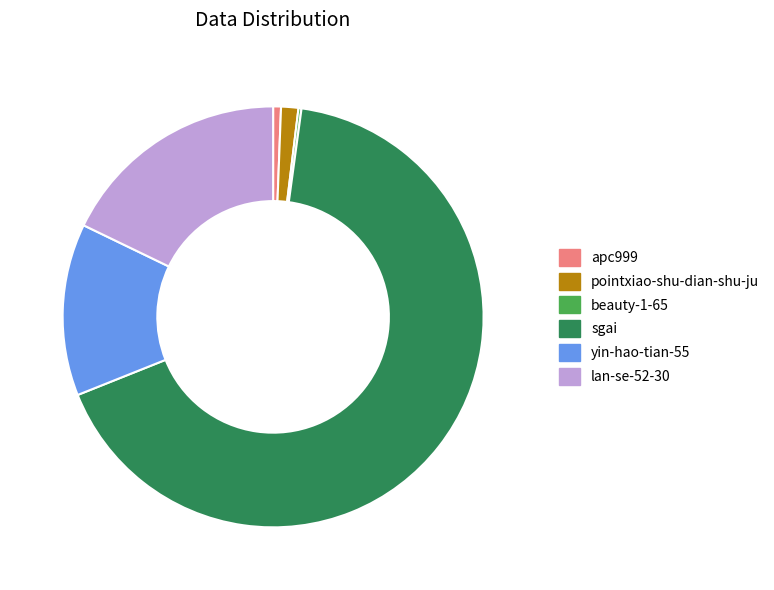

Is there a majority slice in this chart?

Yes